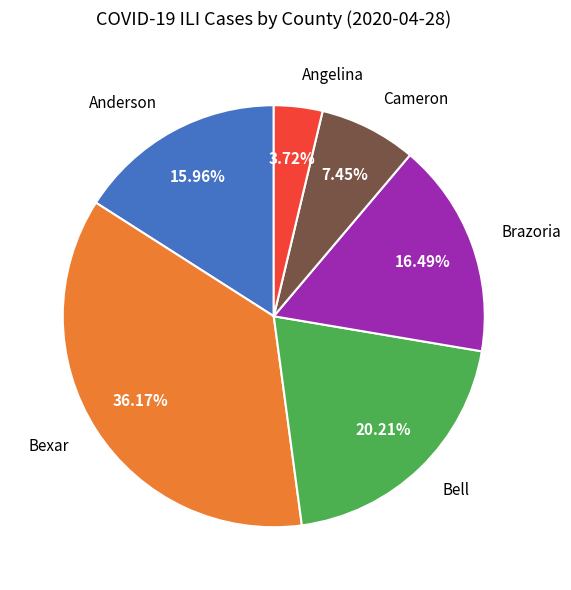

To the nearest percent, what percentage of the pie is Bell?

20%